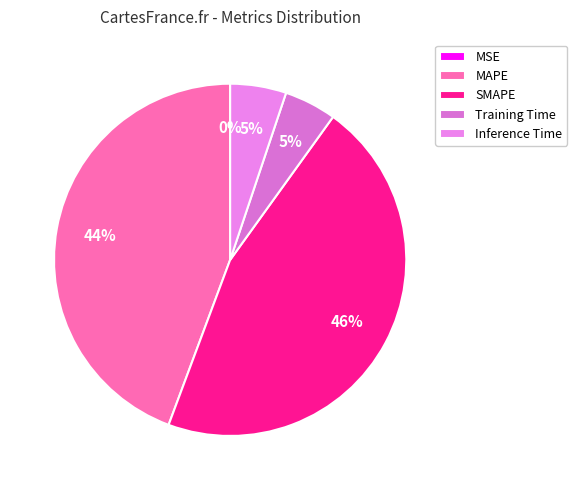

To the nearest percent, what percentage of the pie is SMAPE?

46%